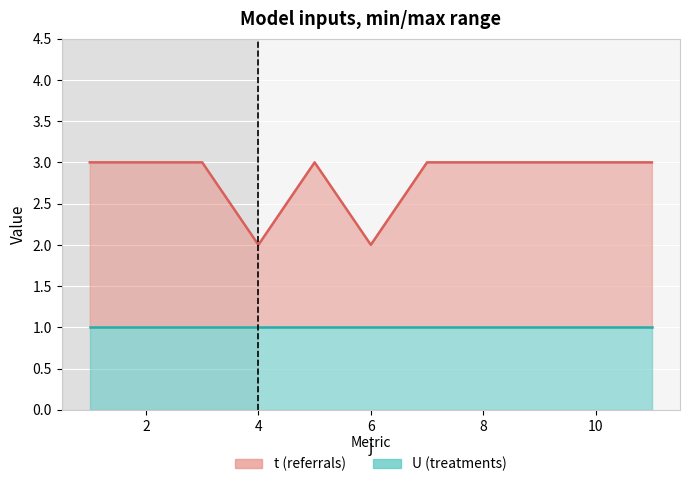

List the labels in order of value, largest first.

1, 2, 3, 5, 7, 8, 9, 10, 11, 4, 6